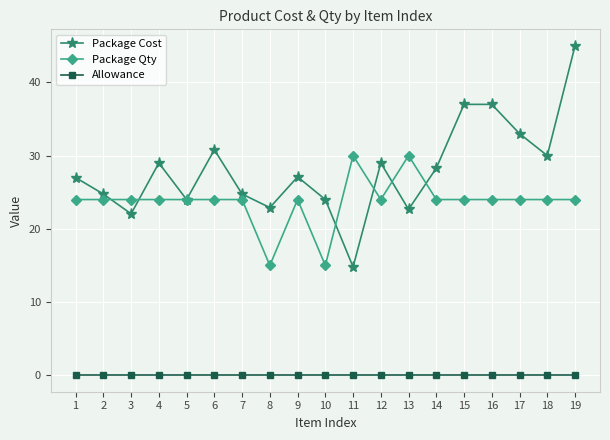

At which category does Package Cost reach its first local peak?

4